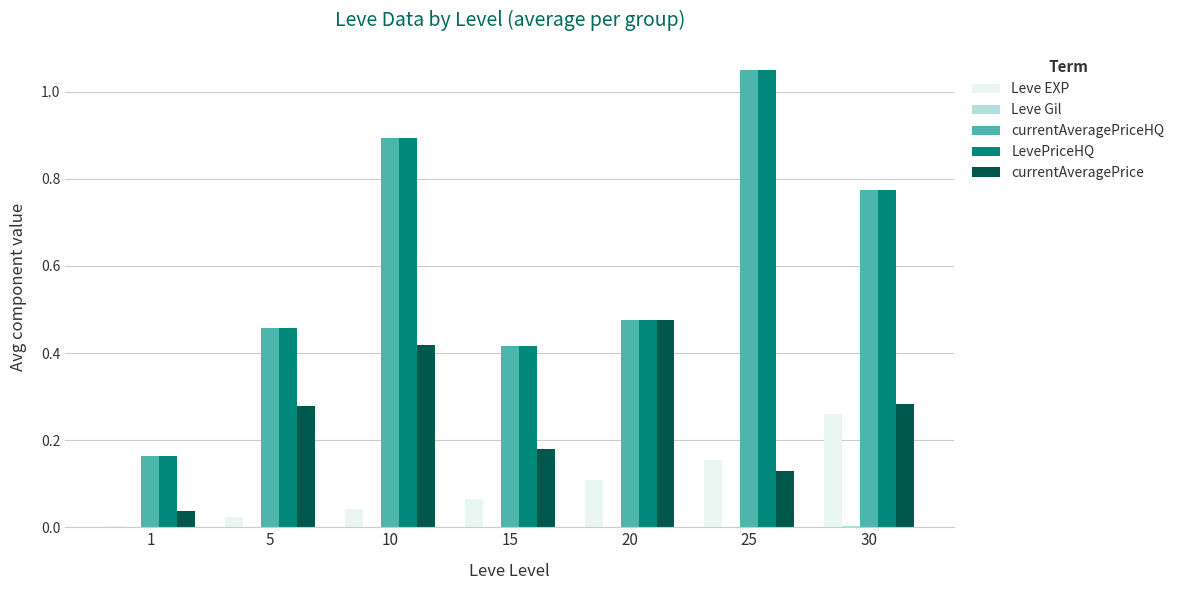

Is it true that LevePriceHQ equals 0.1 at 5?

False